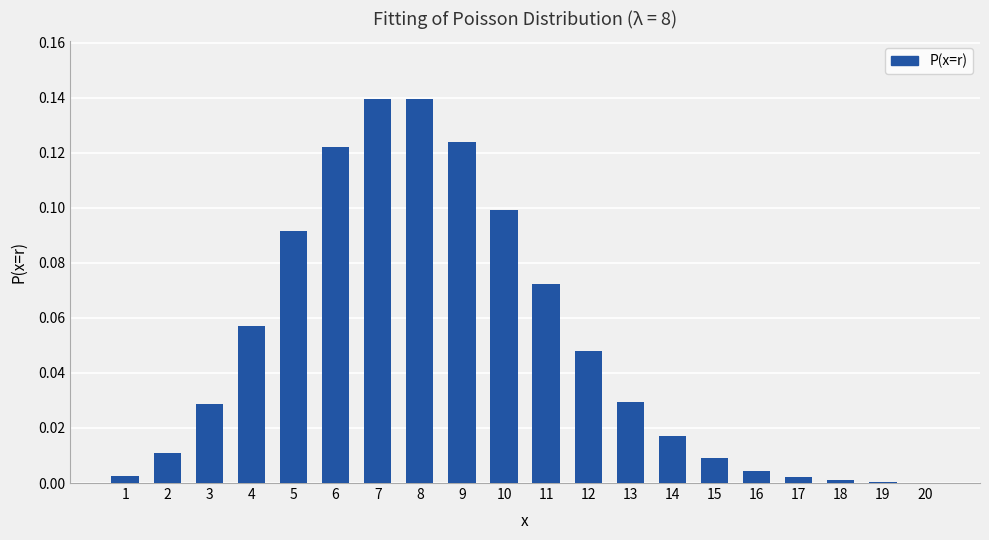

The chart shows a value of 0.0 at 18. True or false?

True